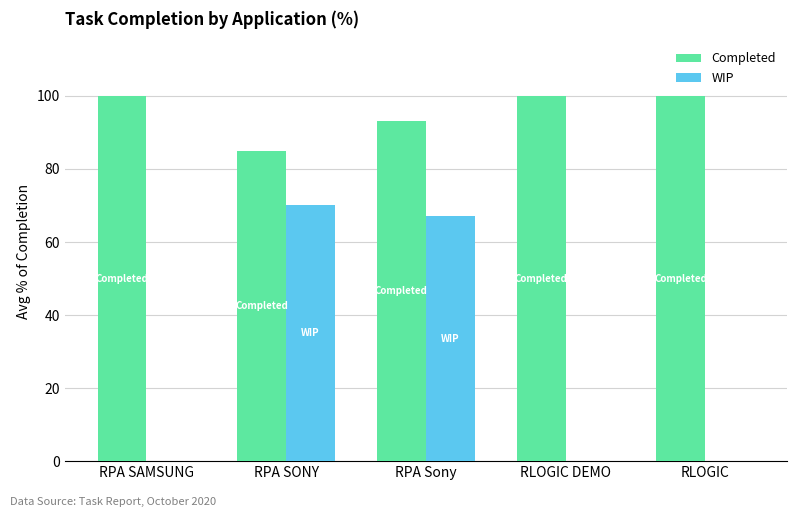

How many data points does each series have?

5